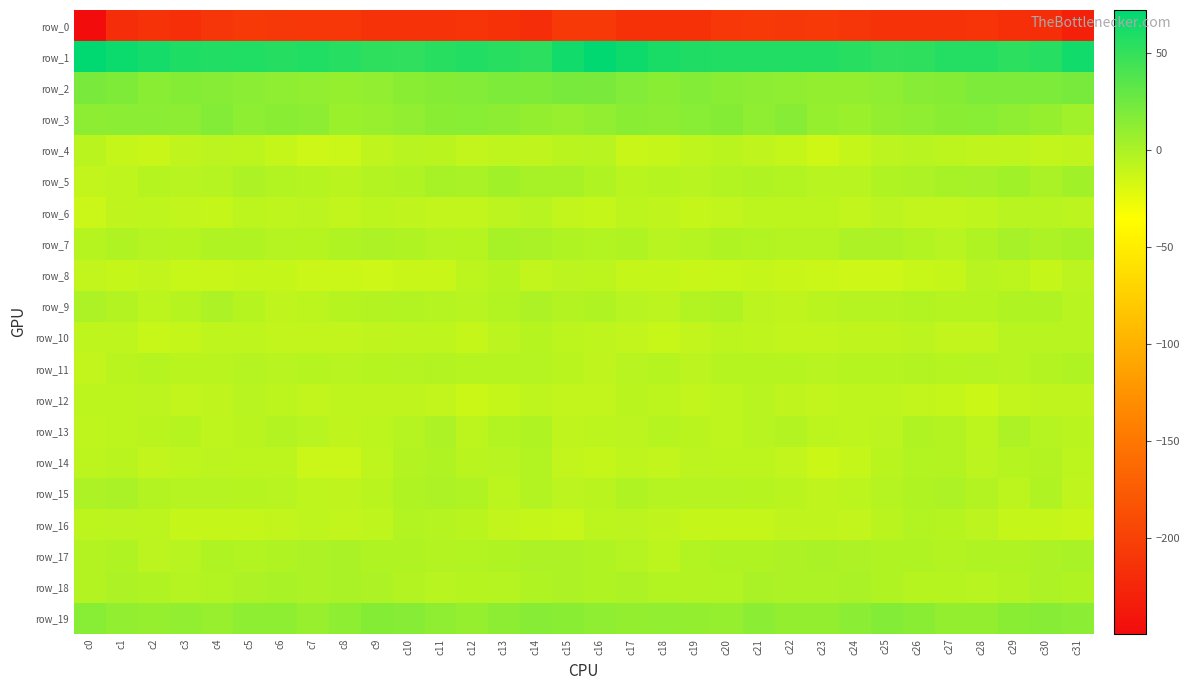

What is the sum of the row_5 values at c31 and c19?

-1.4